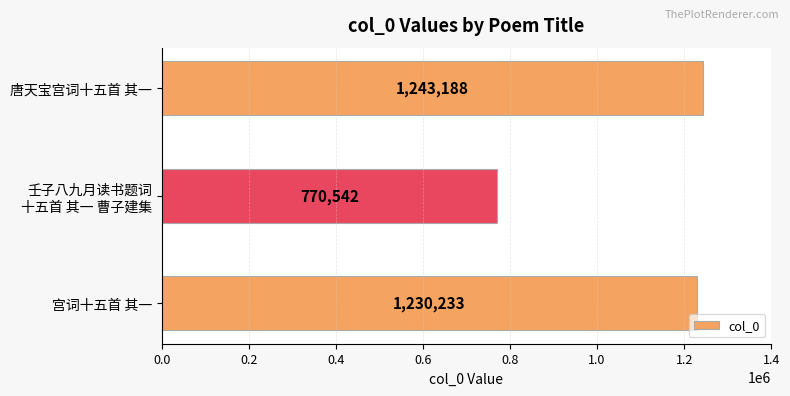

Count the number of categories in the chart.

3